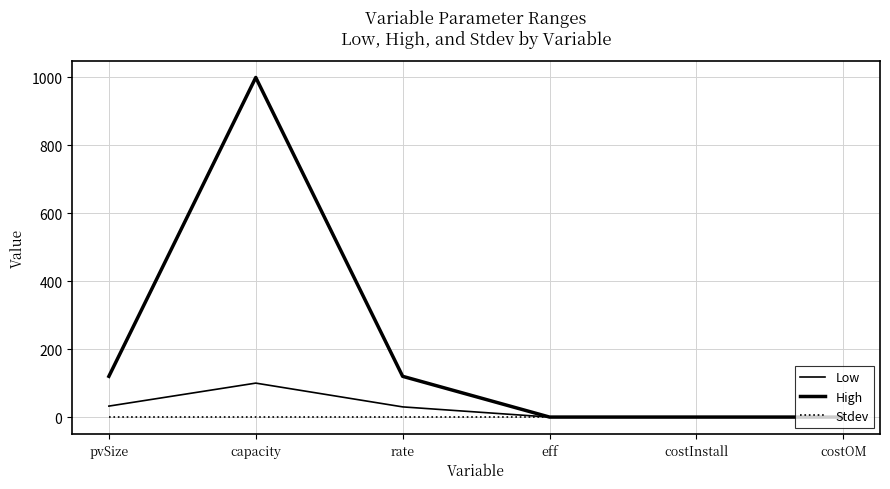

How many lines are shown in the chart?

3